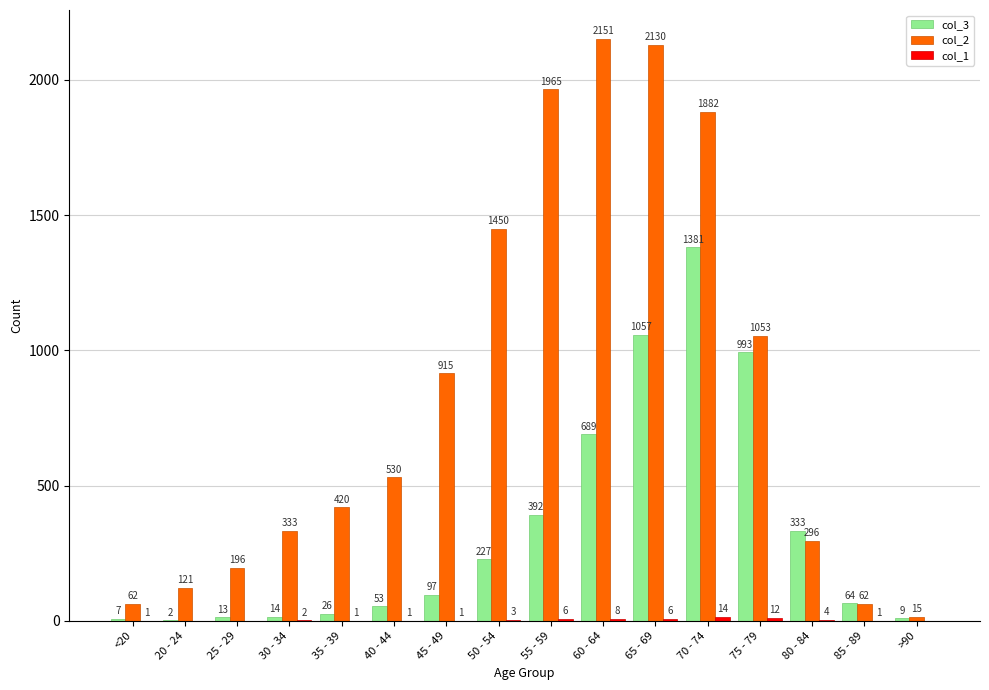

Which series has the largest total across all categories?

col_2